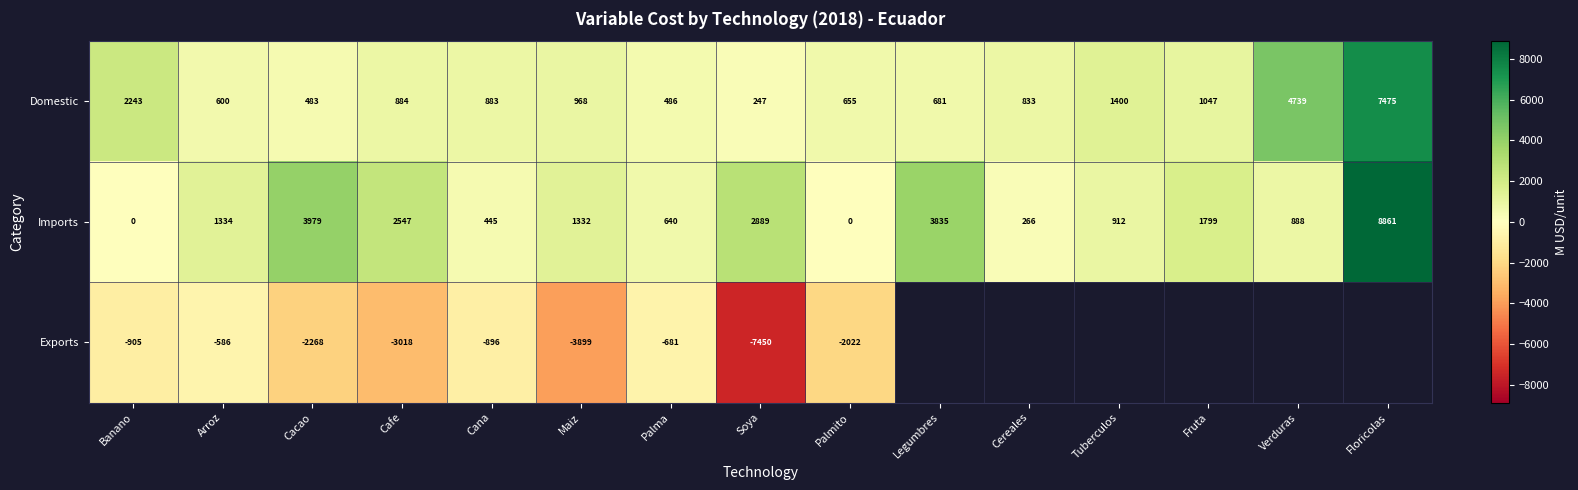

At which label does Domestic reach its minimum?

Soya